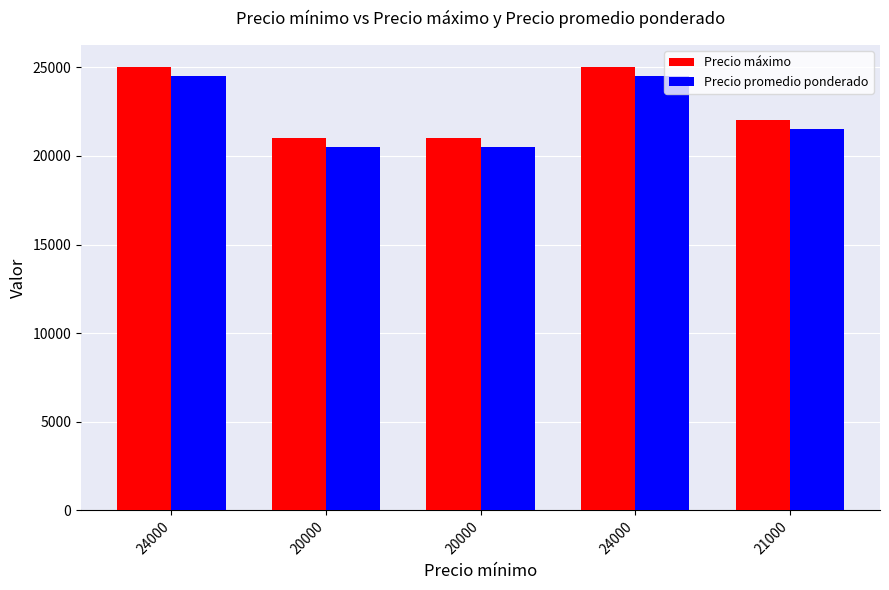

At how many categories does at least one series exceed 20717?

5